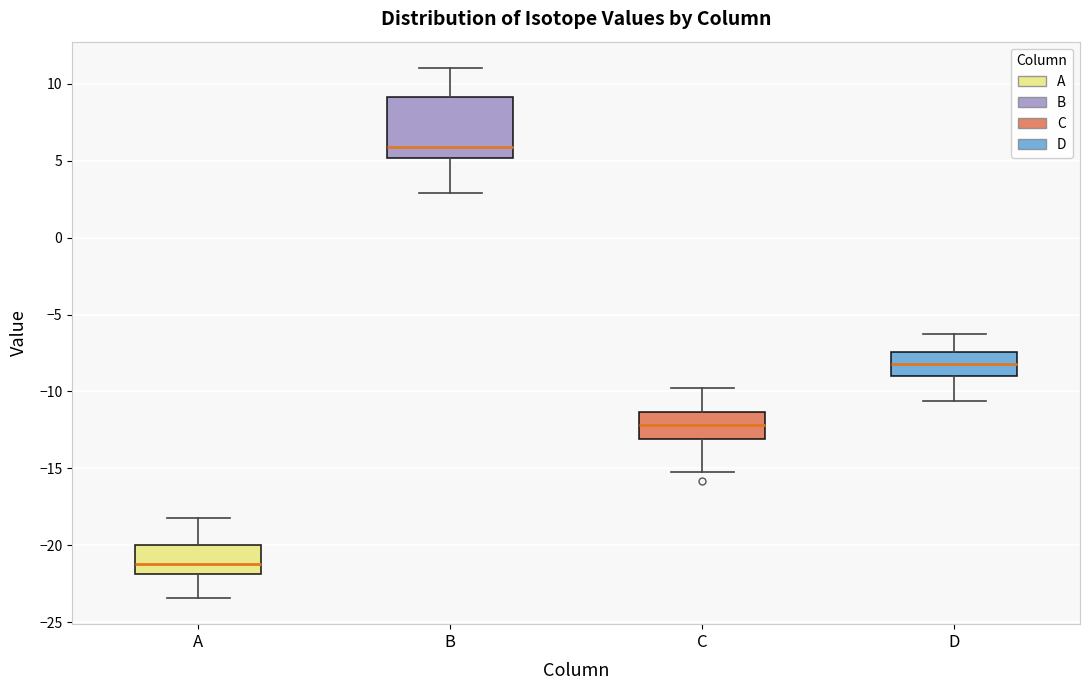

Where does the upper whisker of the box for A end on the y-axis? The values are not printed on the chart, so give them approximately, as read against the axis.

-18.0